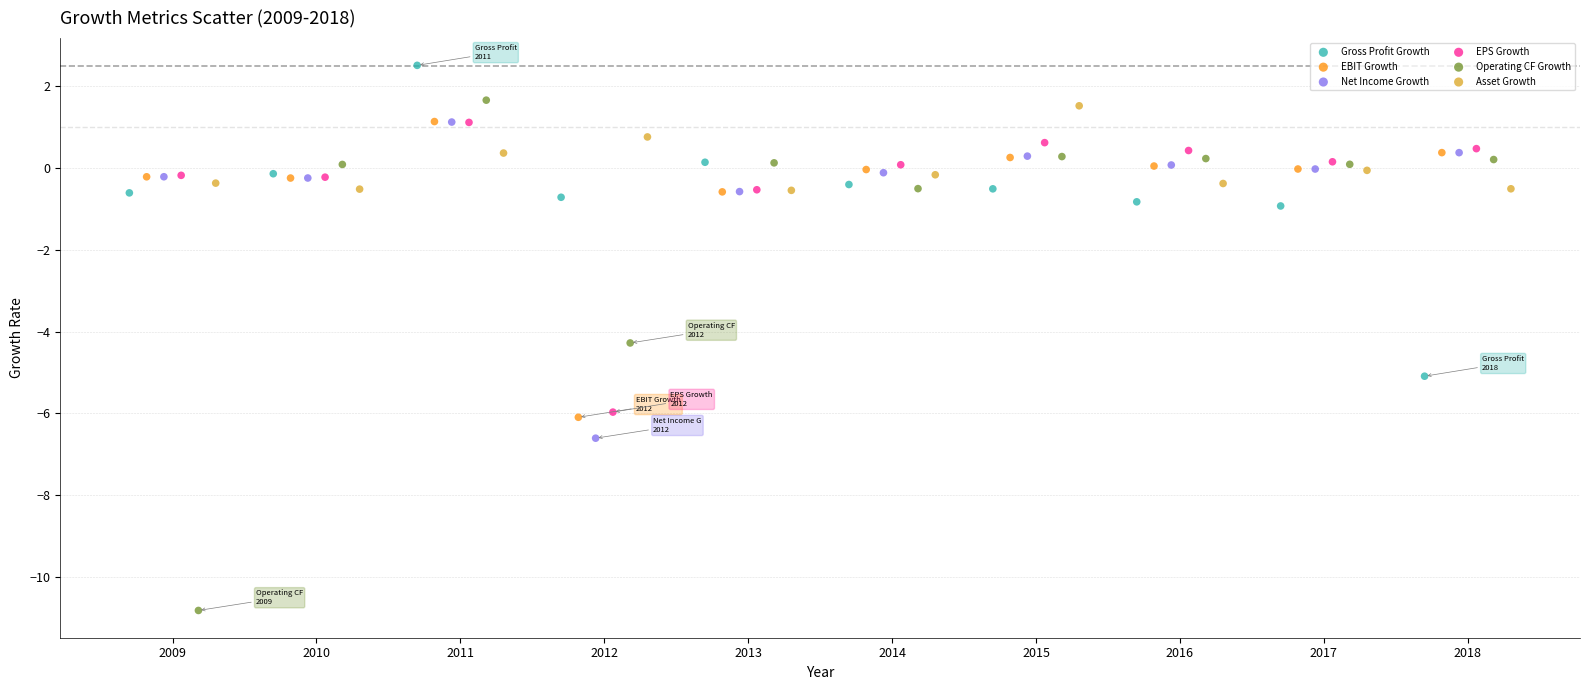

Which series contains the highest Y value?

Gross Profit Growth